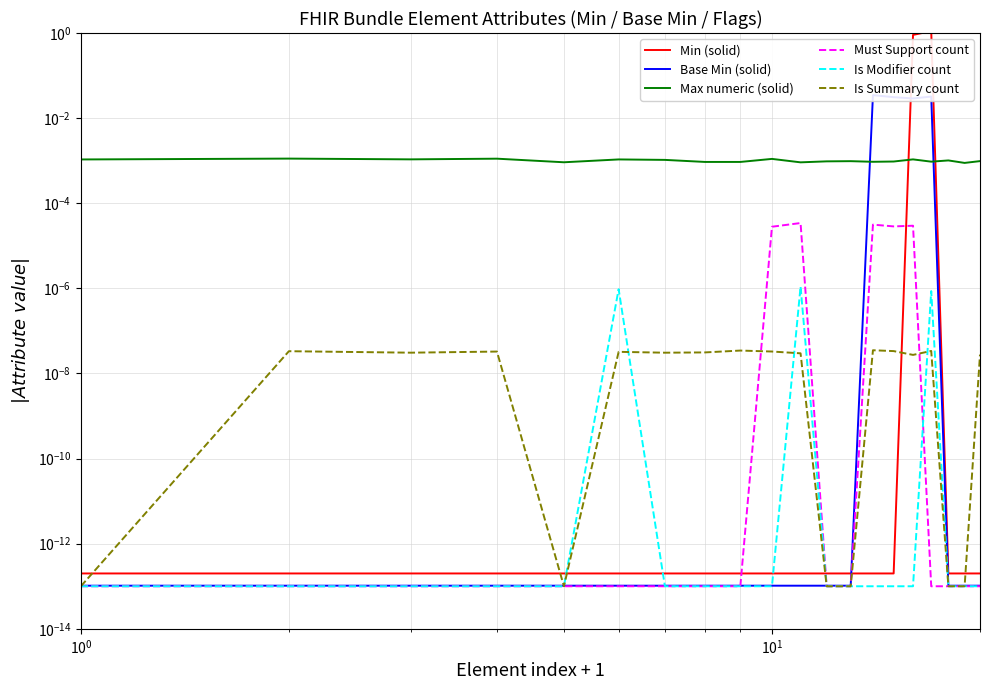

Reading left to right, extract all data points from this chart.

Min (solid): 0.0	0.0	0.0	0.0	0.0	0.0	0.0	0.0	0.0	0.0	0.0	0.0	0.0	0.0	0.0	0.9	1.1	0.0	0.0	0.0
Base Min (solid): 0.0	0.0	0.0	0.0	0.0	0.0	0.0	0.0	0.0	0.0	0.0	0.0	0.0	0.0	0.0	0.0	0.0	0.0	0.0	0.0
Max numeric (solid): 0.0	0.0	0.0	0.0	0.0	0.0	0.0	0.0	0.0	0.0	0.0	0.0	0.0	0.0	0.0	0.0	0.0	0.0	0.0	0.0
Must Support count: 0.0	0.0	0.0	0.0	0.0	0.0	0.0	0.0	0.0	0.0	0.0	0.0	0.0	0.0	0.0	0.0	0.0	0.0	0.0	0.0
Is Modifier count: 0.0	0.0	0.0	0.0	0.0	0.0	0.0	0.0	0.0	0.0	0.0	0.0	0.0	0.0	0.0	0.0	0.0	0.0	0.0	0.0
Is Summary count: 0.0	0.0	0.0	0.0	0.0	0.0	0.0	0.0	0.0	0.0	0.0	0.0	0.0	0.0	0.0	0.0	0.0	0.0	0.0	0.0